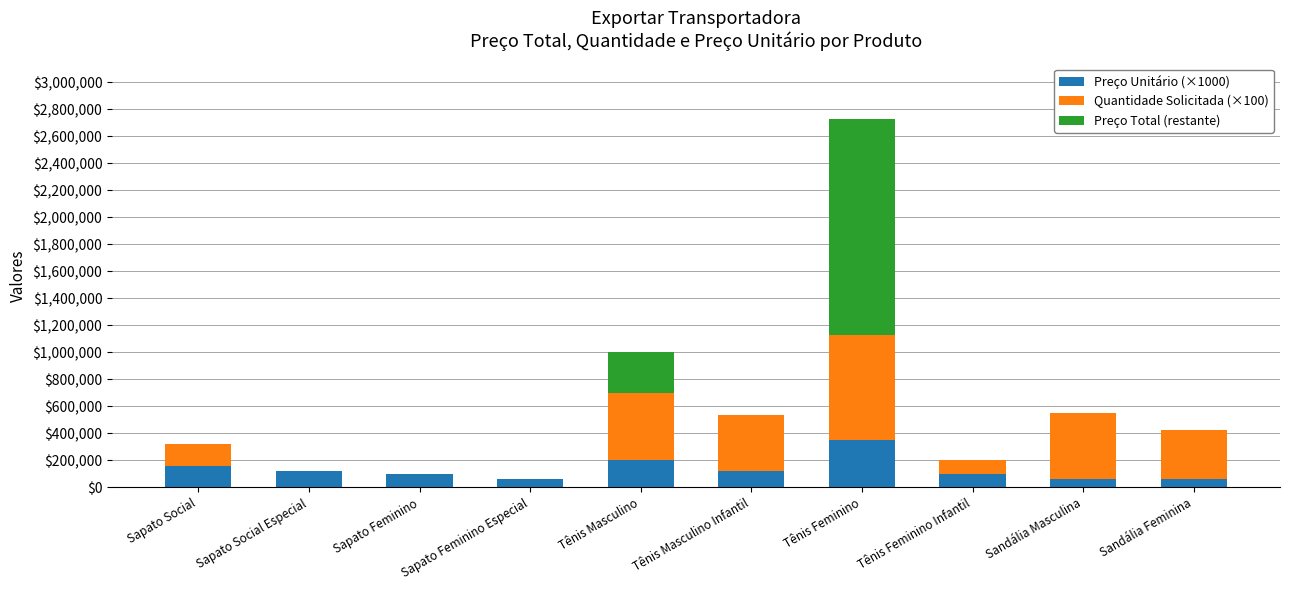

At which category is the sum across all series the highest?

Tênis Feminino